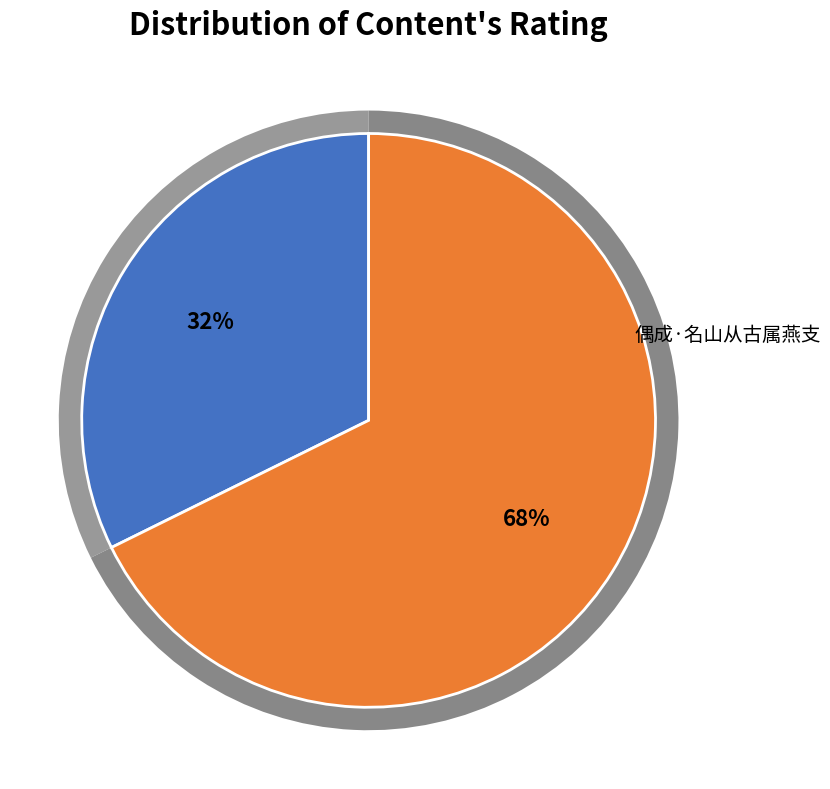

Is there any slice that represents more than half of the pie?

Yes